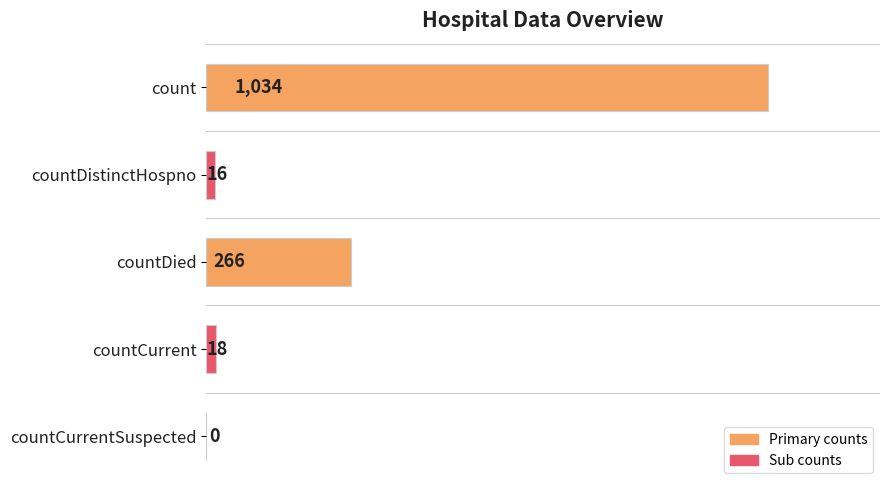

What is the change in value from count to countDied?

-768